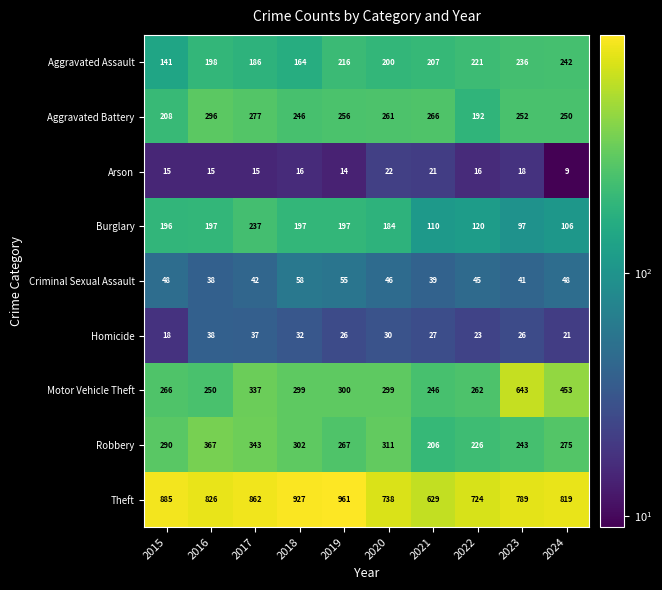

What value does the Motor Vehicle Theft series have at 2017, to the nearest 50?

350